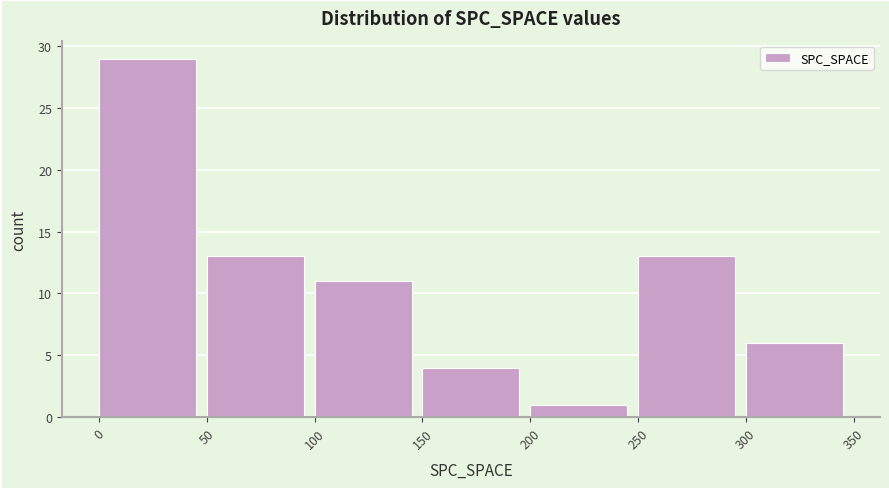

What is the height of the bar covering 200 to 250 on the x-axis? The values are not printed on the chart, so give them approximately, as read against the axis.

1